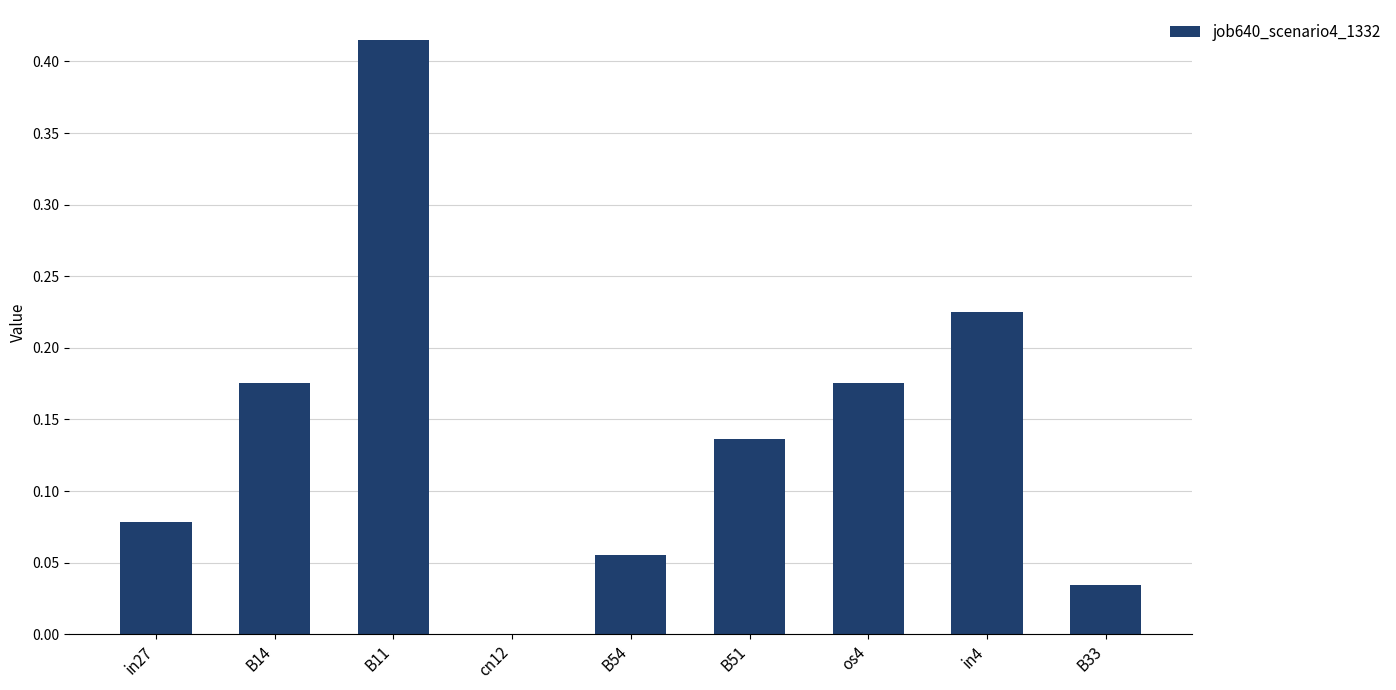

Are the bars horizontal?

No